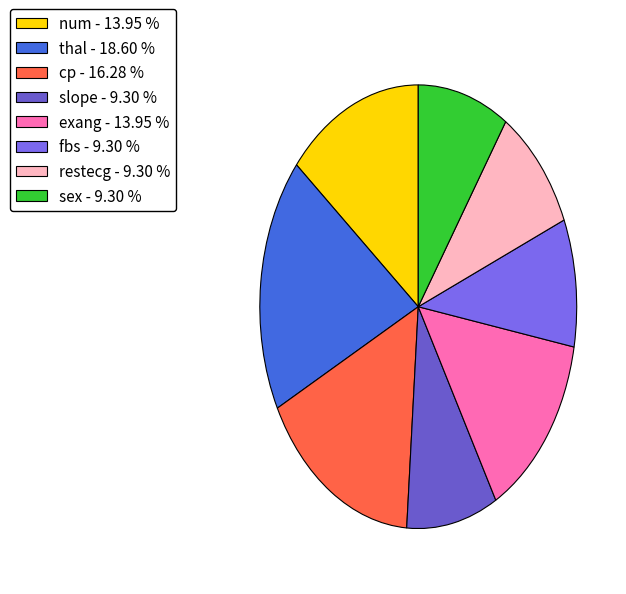

Does any single category account for the majority?

No